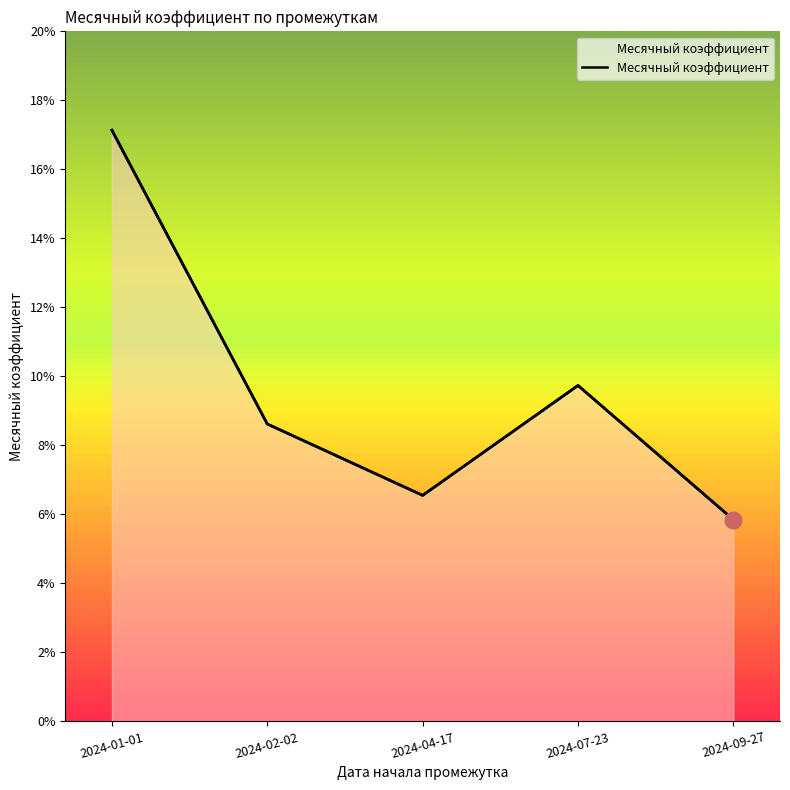

What position from the right is 2024-07-23?

2